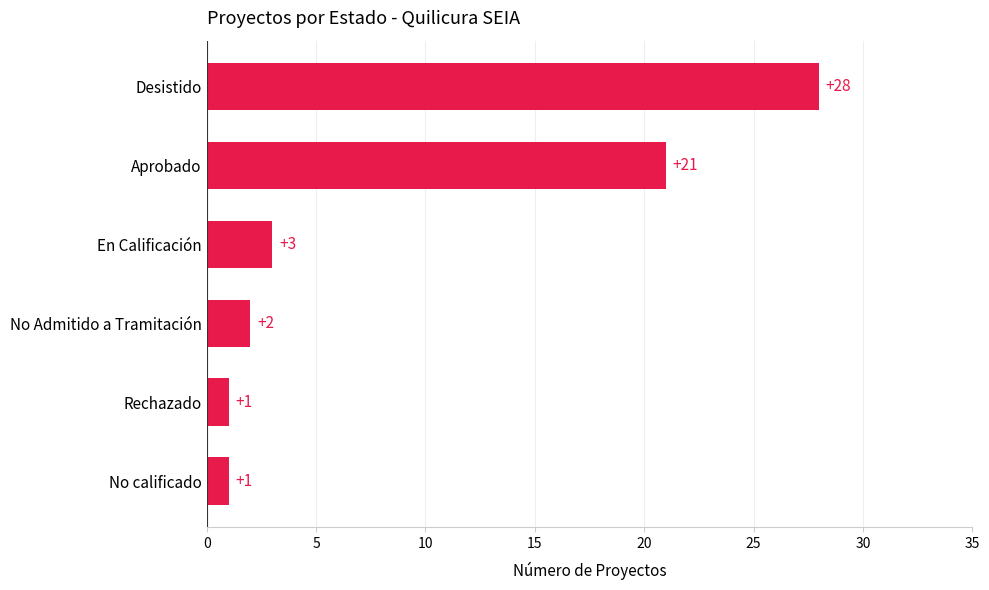

How many bars are there in total?

6